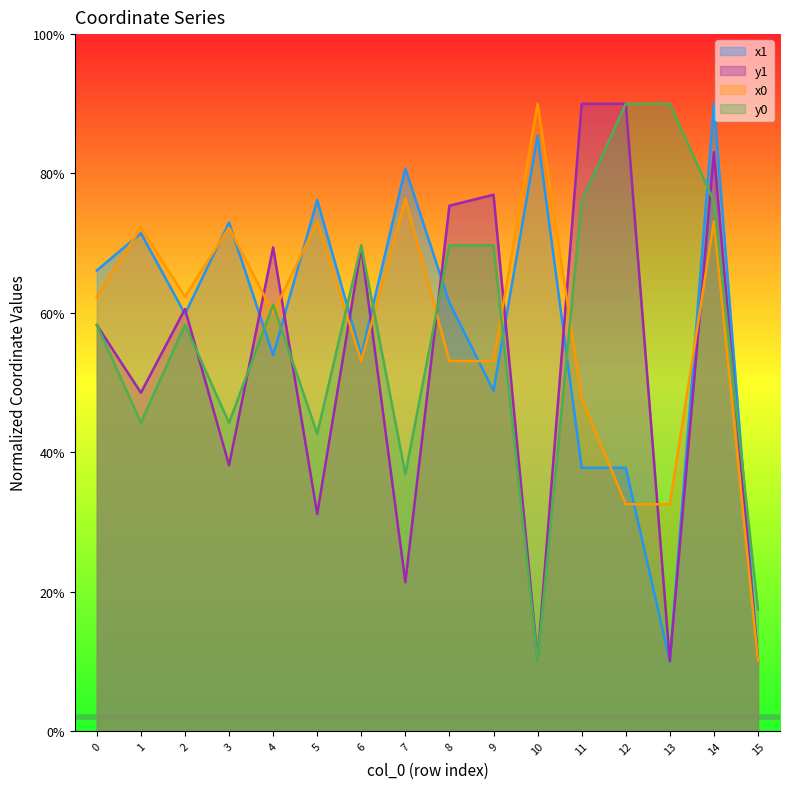

At which category is the sum across all series the highest?

14